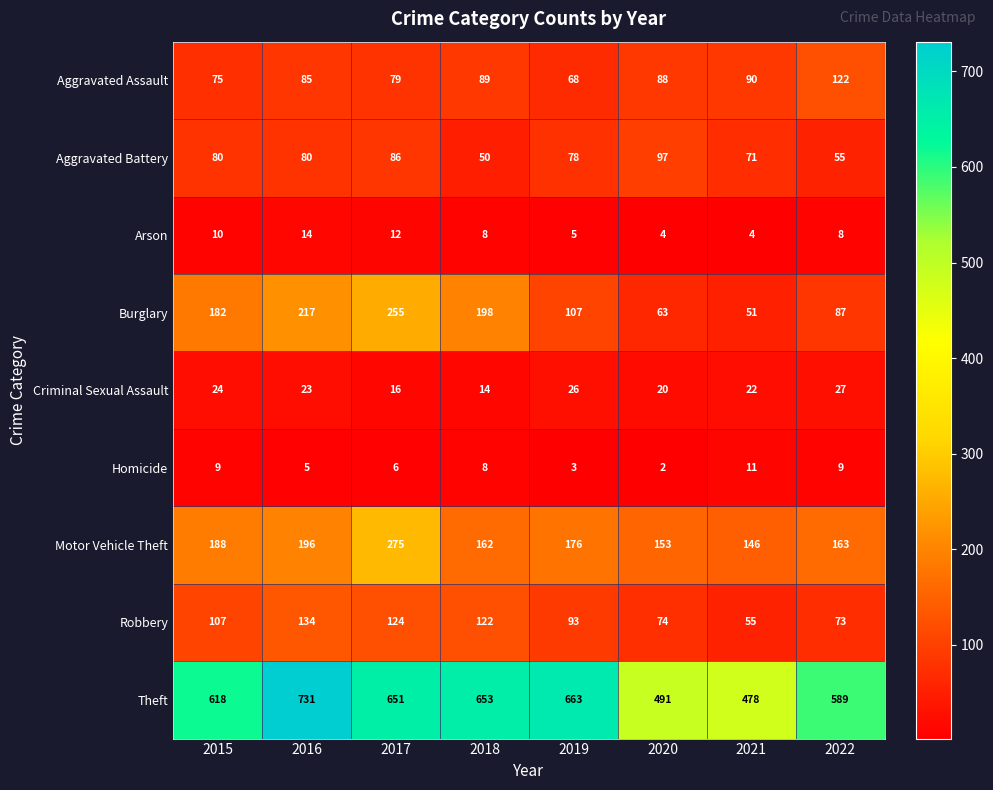

Which series has the widest spread of values?

Theft